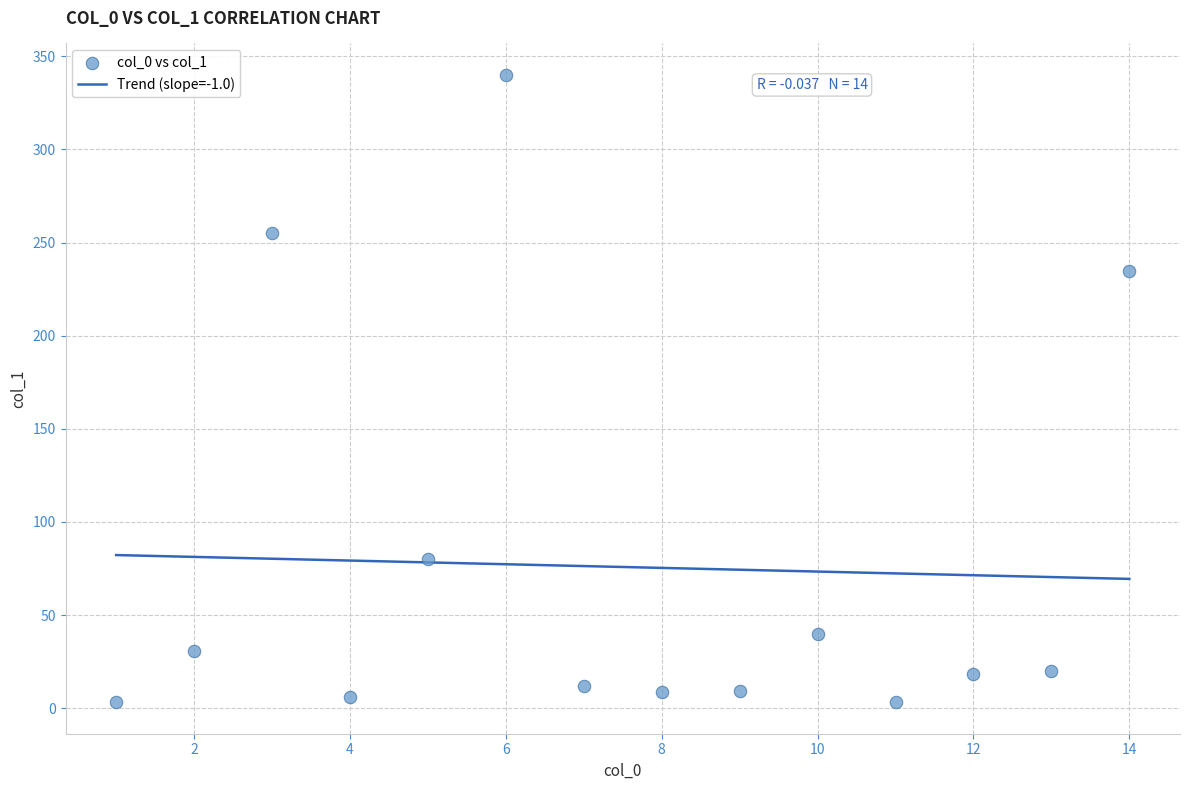

What is the range of X values (max minus min)?

13.0